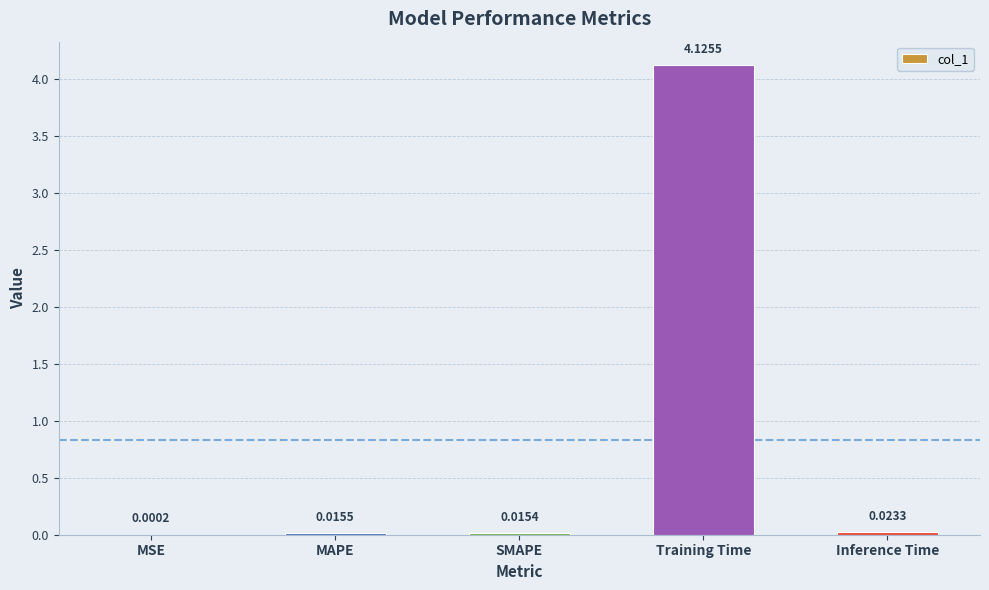

Which label corresponds to the largest value in the chart?

Training Time